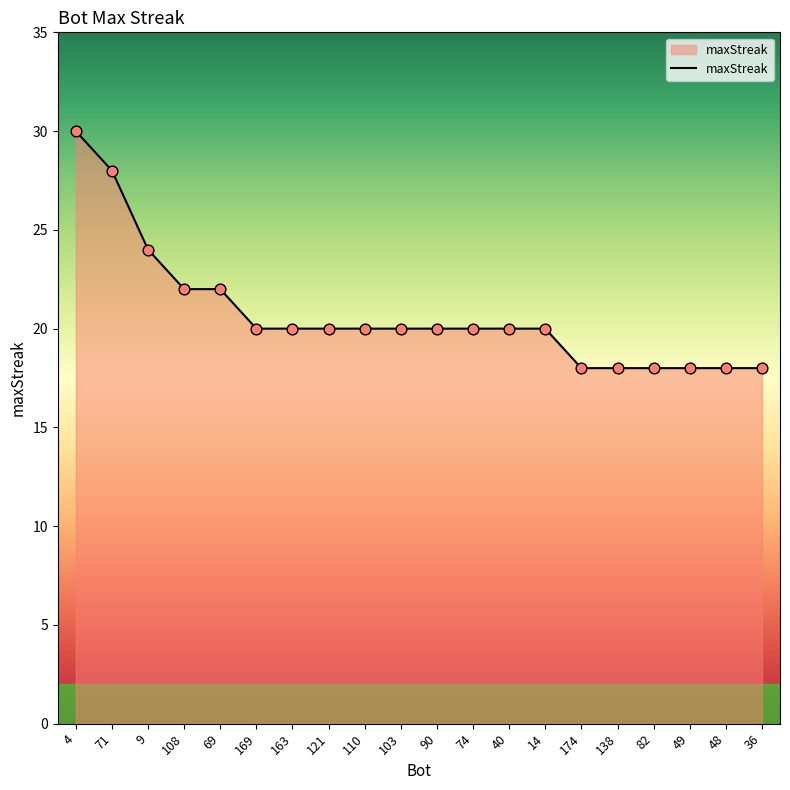

Which has a higher value, 4 or 138?

4